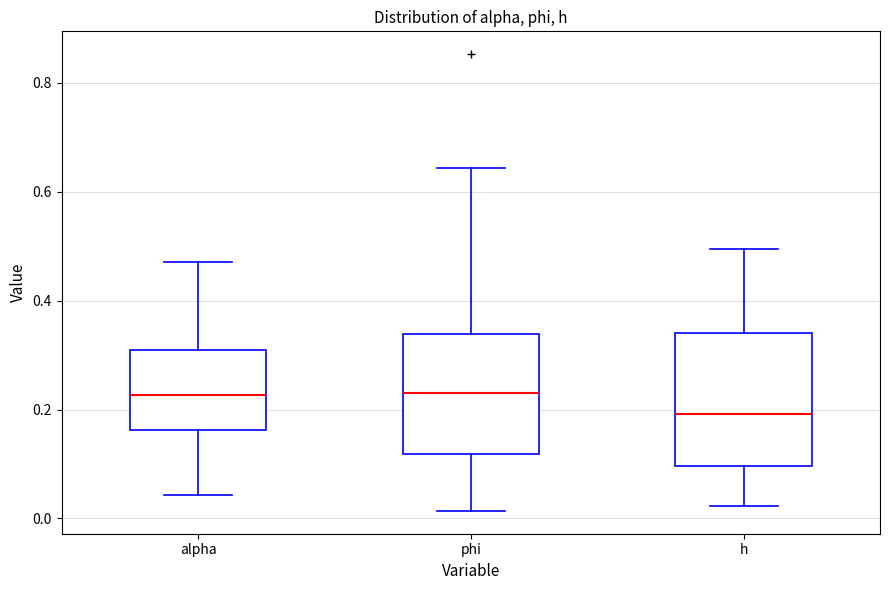

Where does the median line of the box for h sit on the y-axis? The values are not printed on the chart, so give them approximately, as read against the axis.

0.20